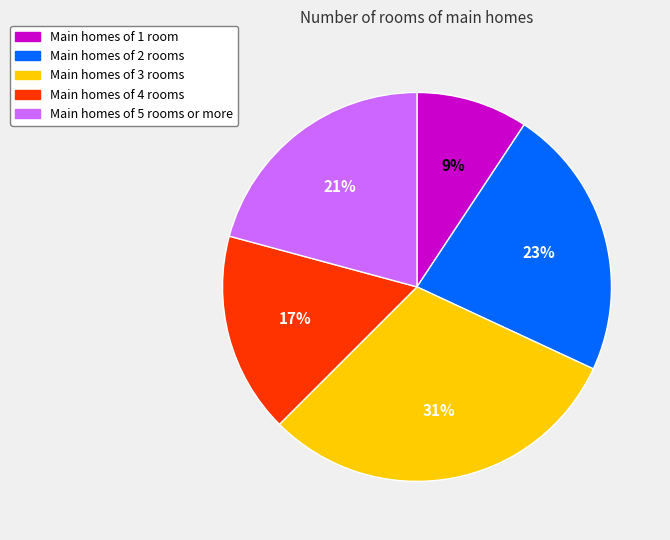

Is there any slice that represents more than half of the pie?

No